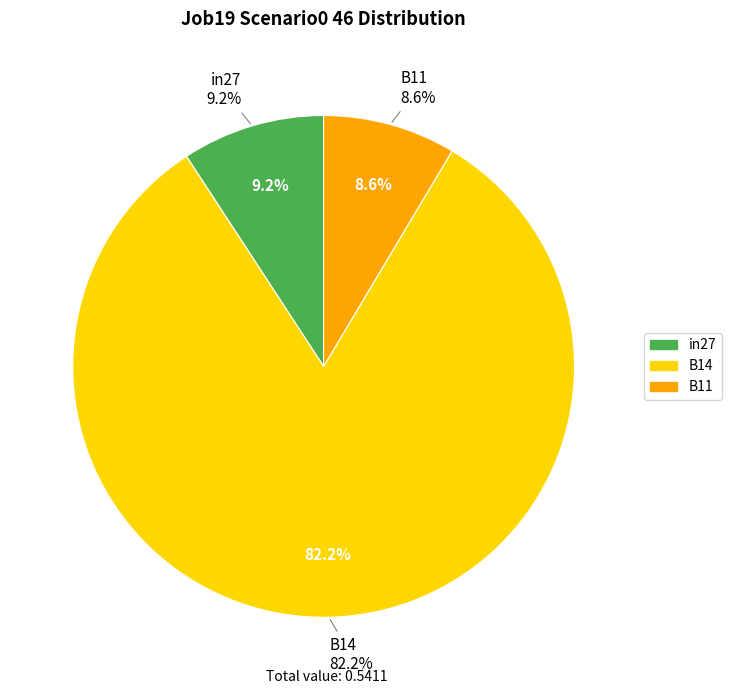

How much of the chart is everything except B14?

17.8%